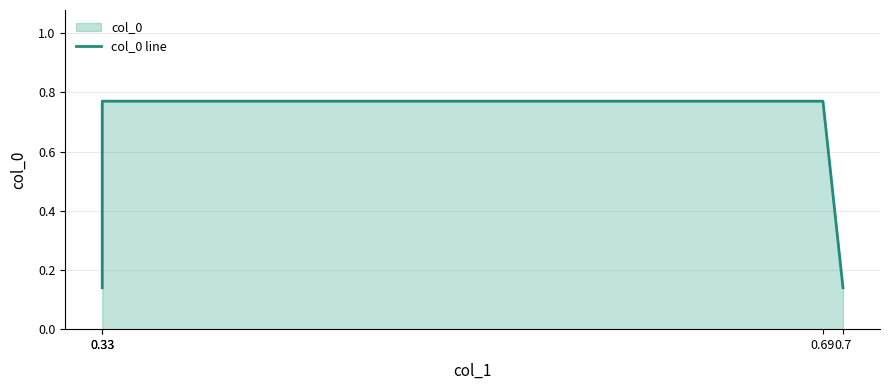

What is the average value?

0.5